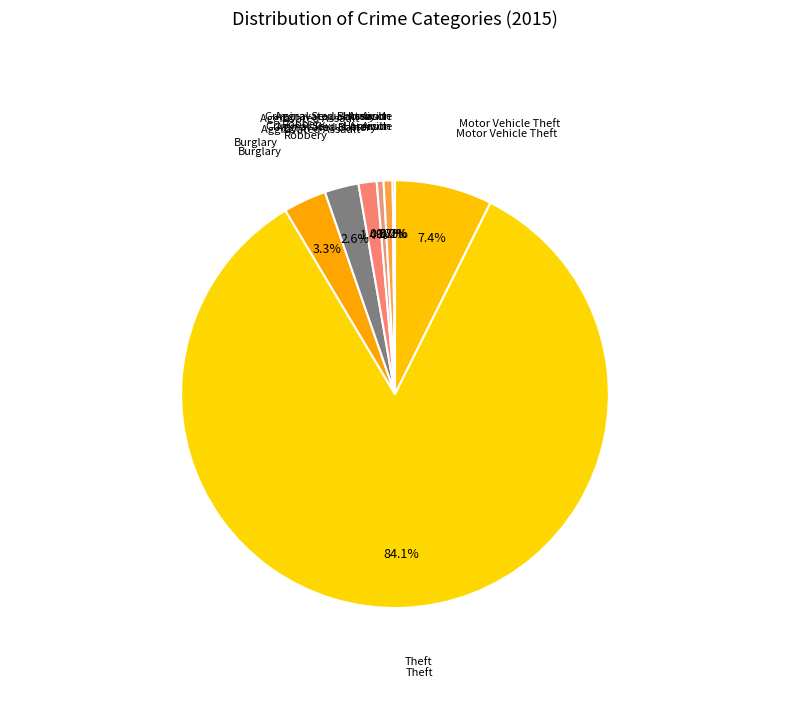

What is the total percentage of Aggravated Battery and Theft?

84.6%